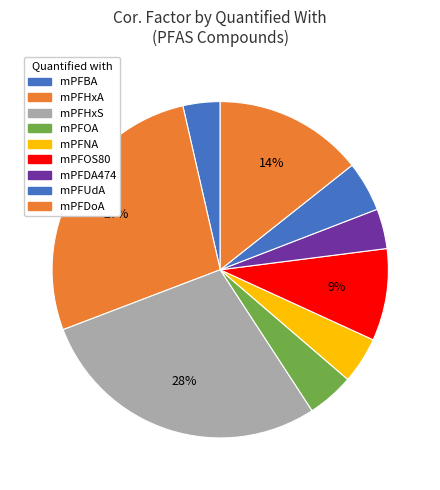

How many slices are in this pie chart?

9